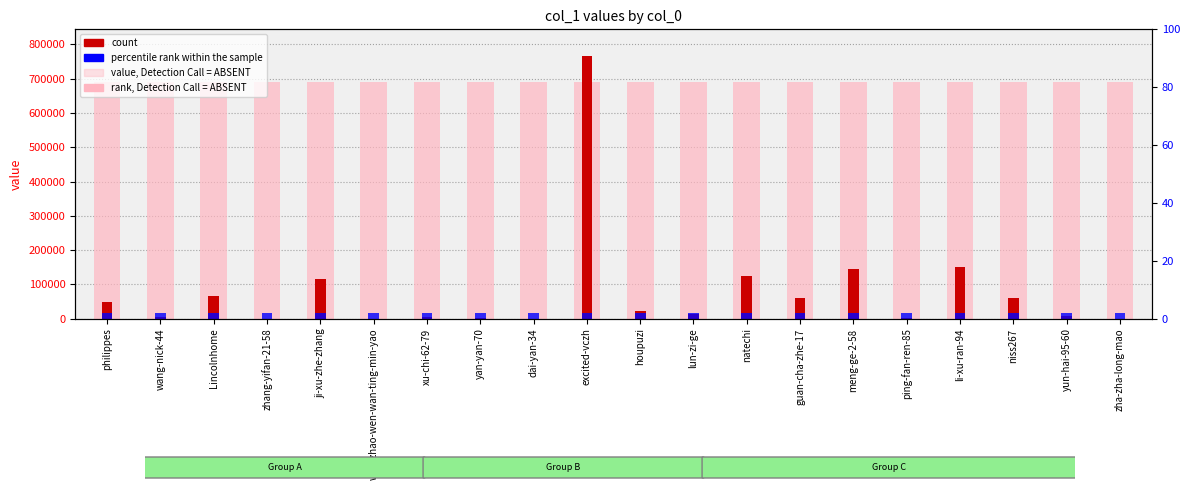

What is the minimum value shown in the chart?

8.0